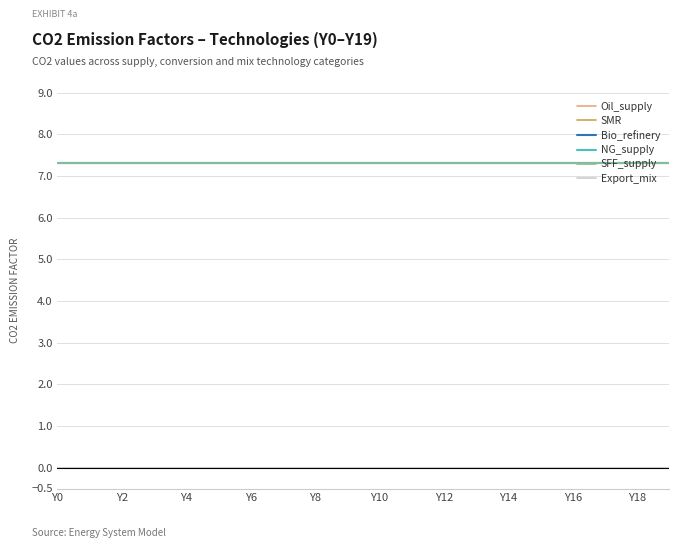

True or false: Oil_supply and Bio_refinery intersect in this chart.

False